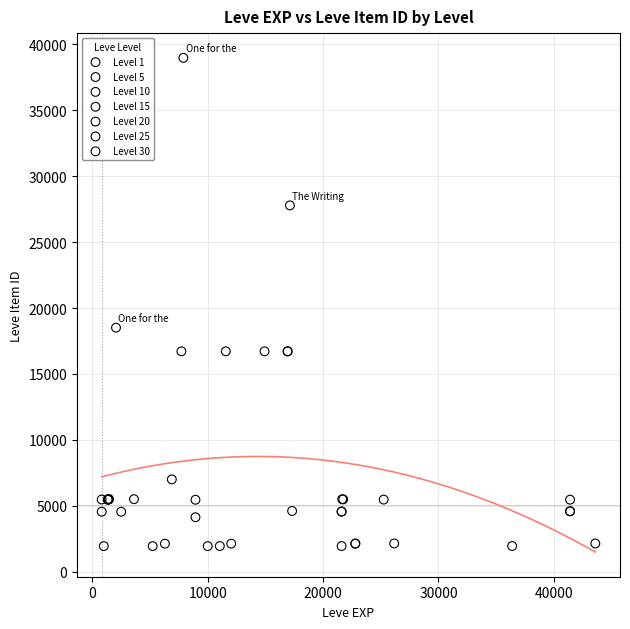

Which series has the largest Y range (max minus min)?

Level 10